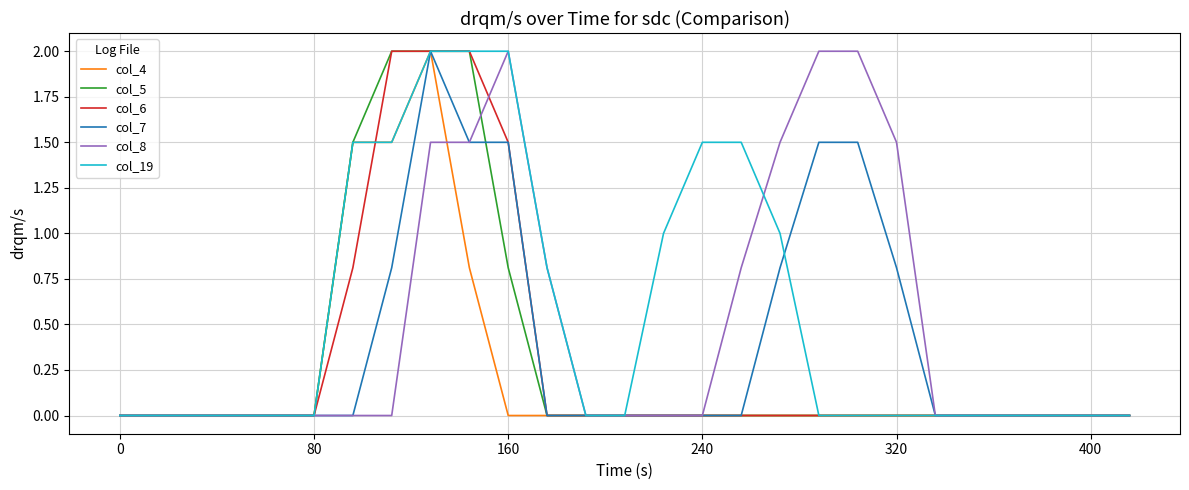

Does the chart display data point markers on the line(s)?

No